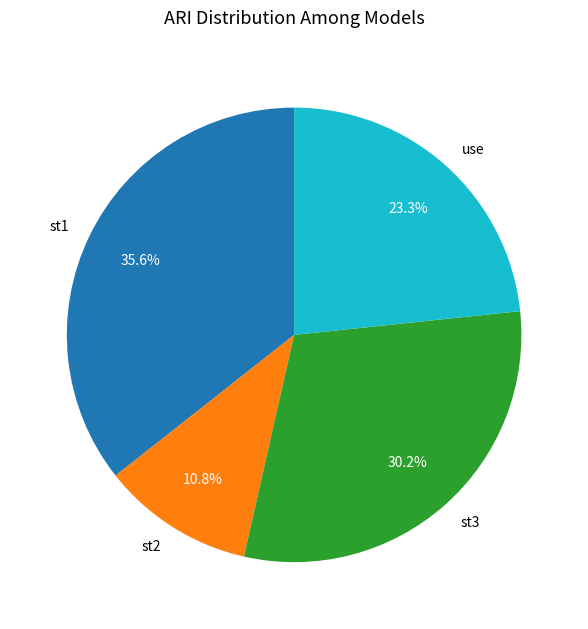

Rank the categories by value from highest to lowest.

st1, st3, use, st2